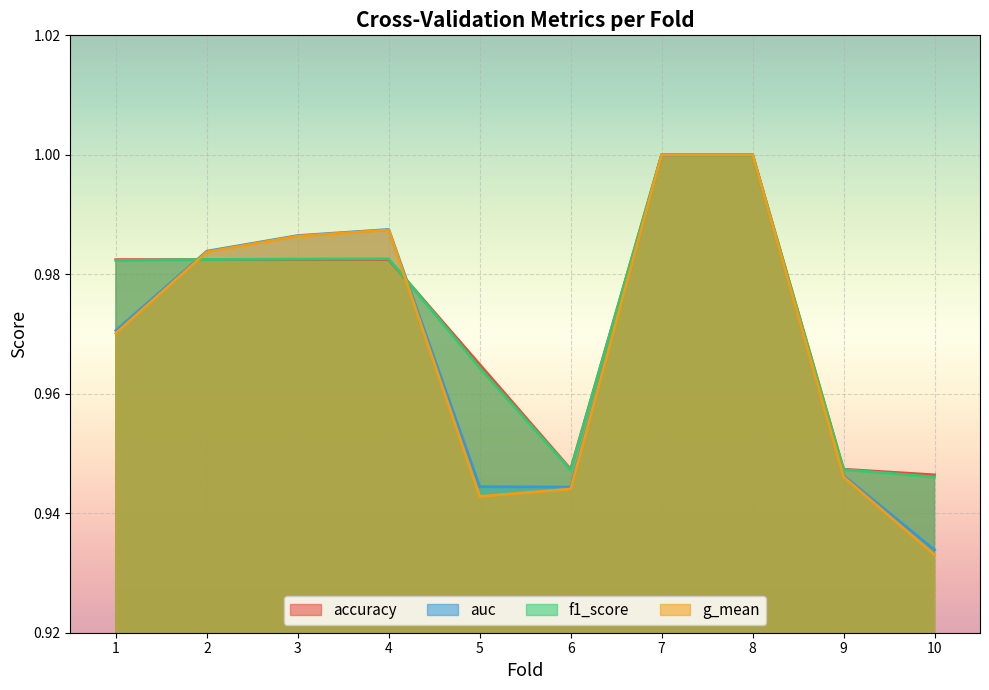

What is the value of the f1_score point at the 8th from the left?

1.0